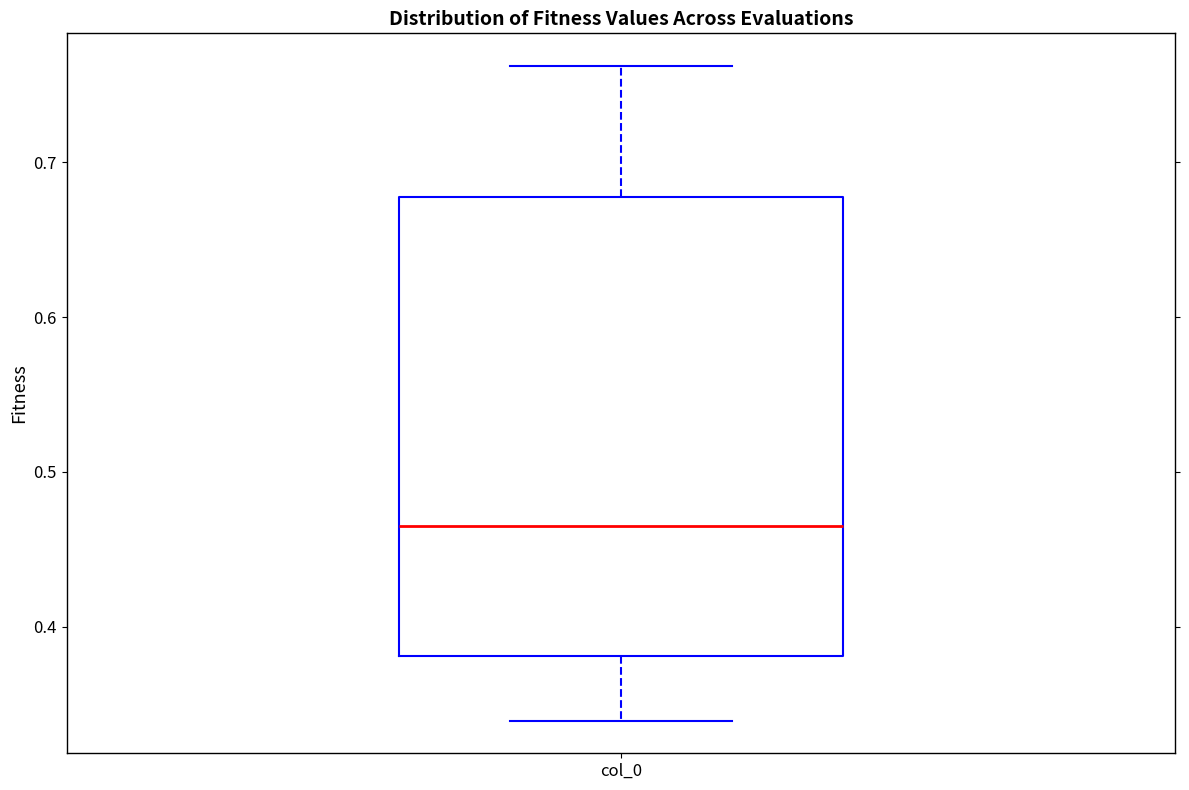

Where is the upper edge of the box for col_0 on the y-axis? The values are not printed on the chart, so give them approximately, as read against the axis.

0.68